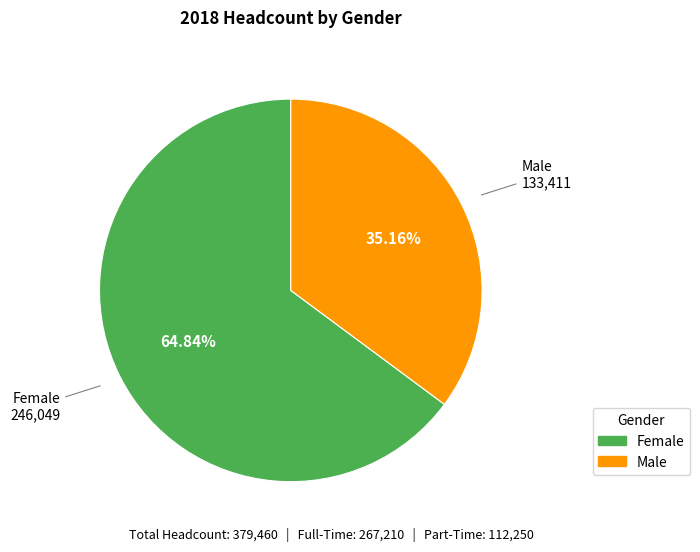

To the nearest percent, what is the combined percentage of Male and Female?

100%